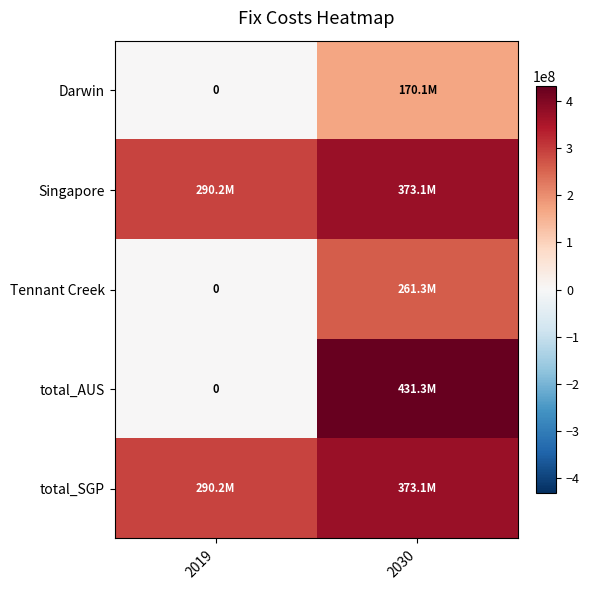

Is it true that Darwin equals -116165095.7 at 2019?

False